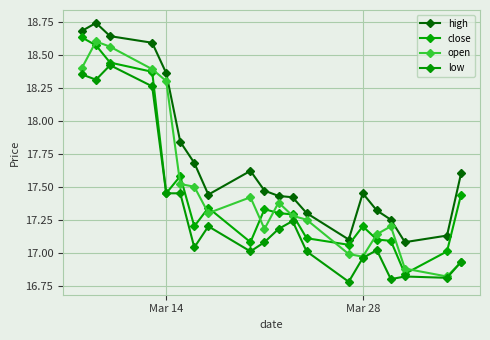

How many data points does each series have?

20